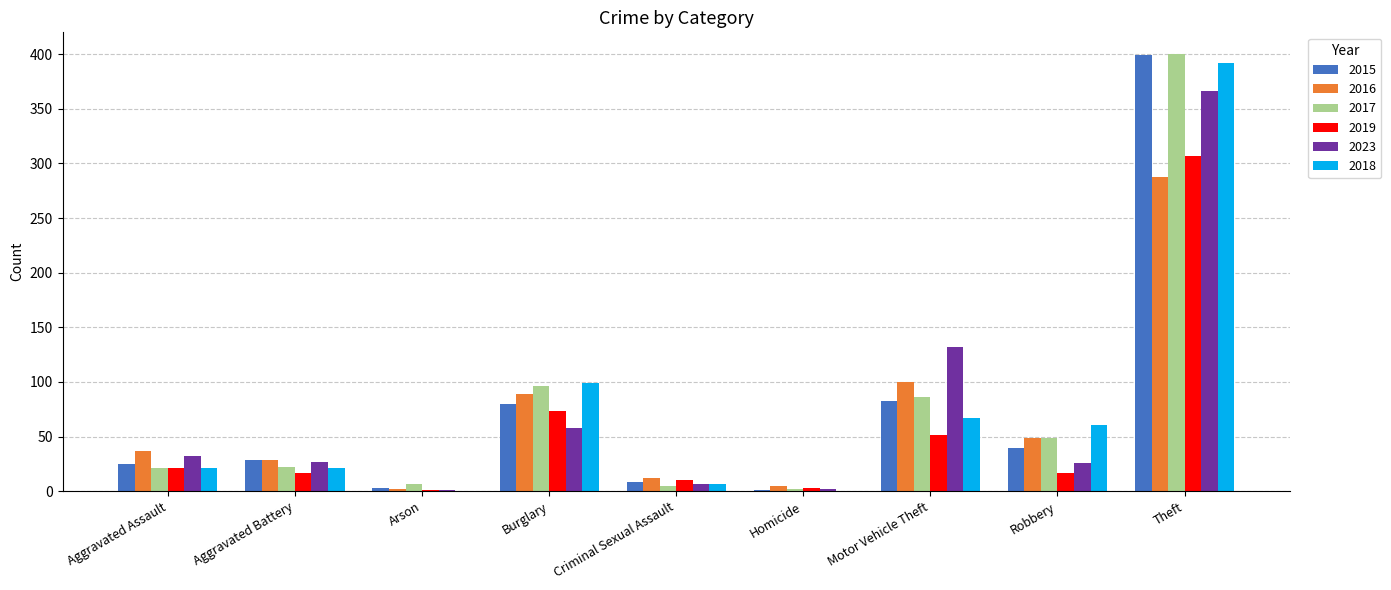

Between Aggravated Battery and Motor Vehicle Theft, which series saw the biggest shift?

2023